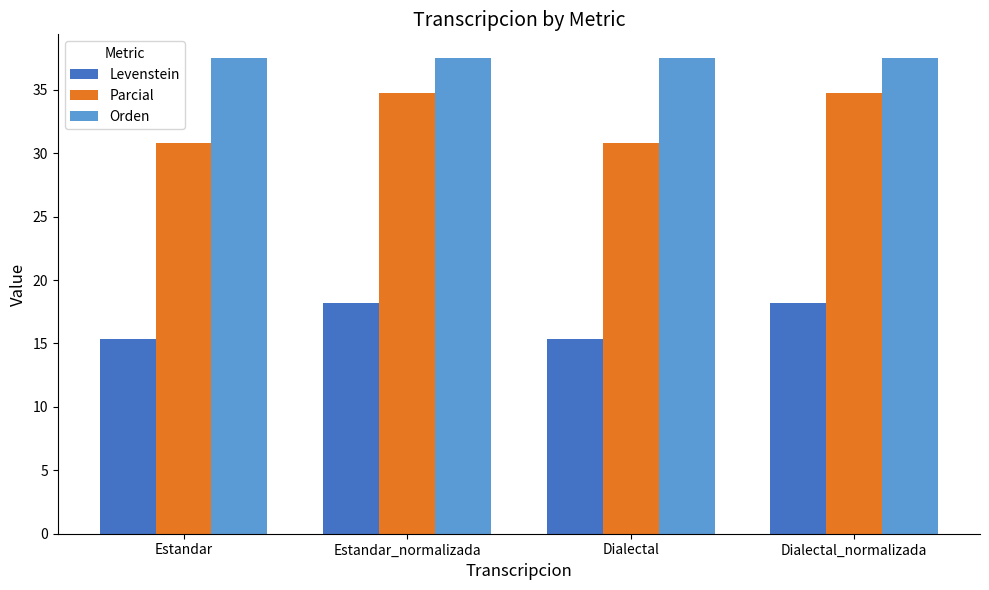

At how many categories does at least one series exceed 26?

4